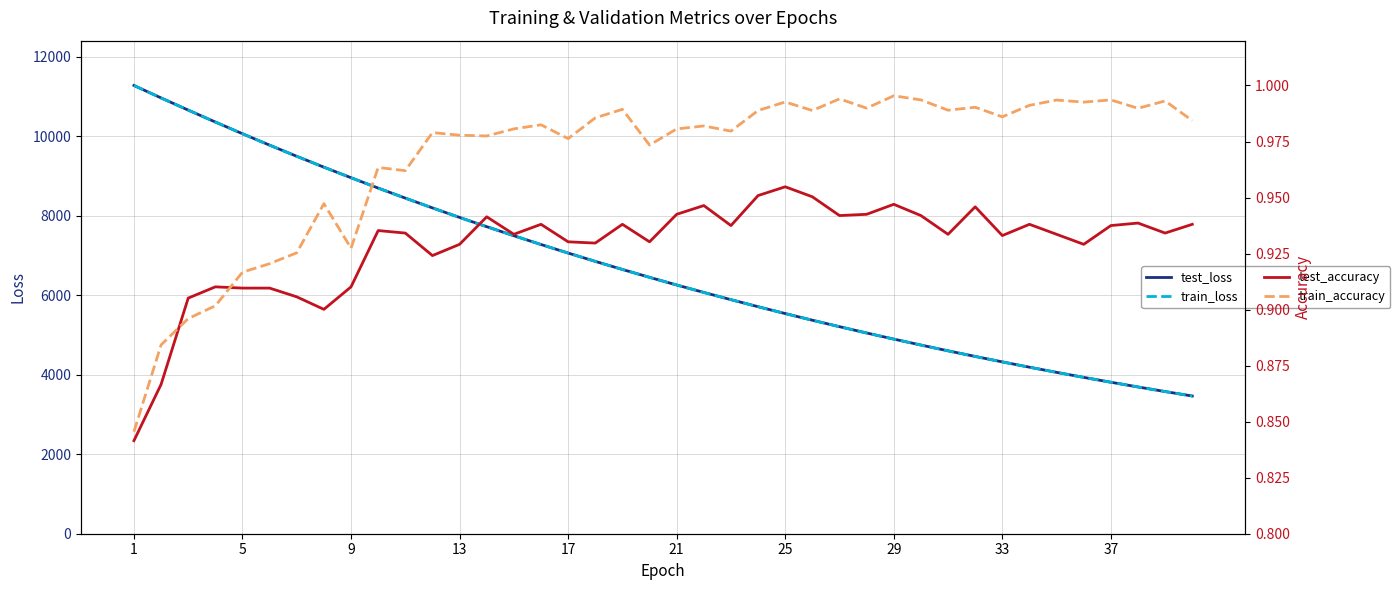

Which series has the largest range (max minus min)?

train_loss